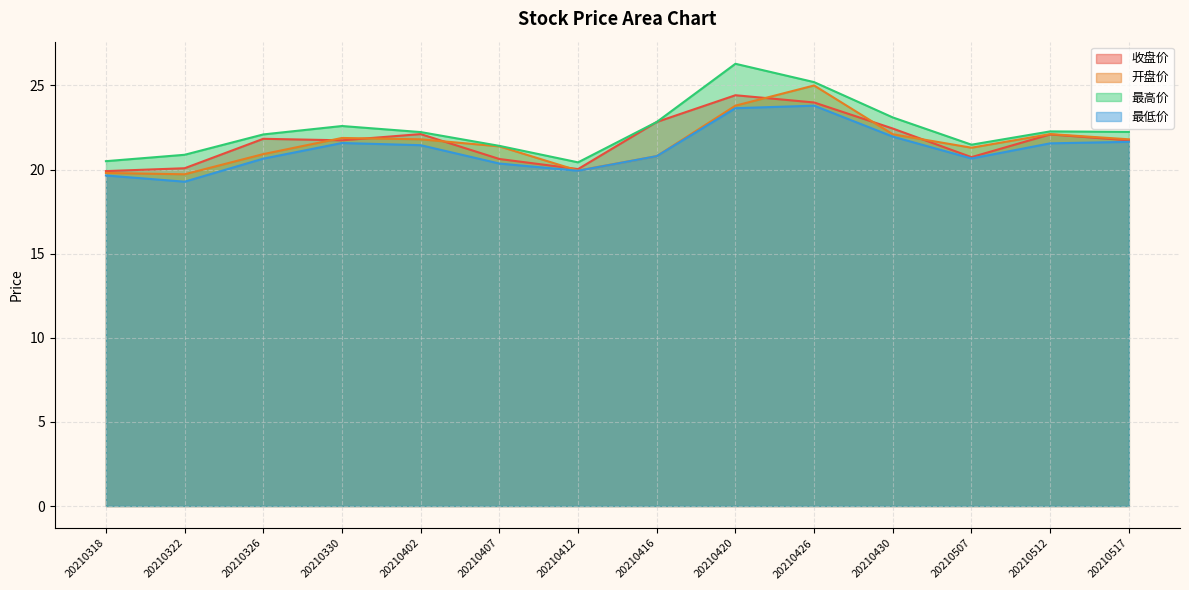

Does the chart have visible grid lines?

Yes